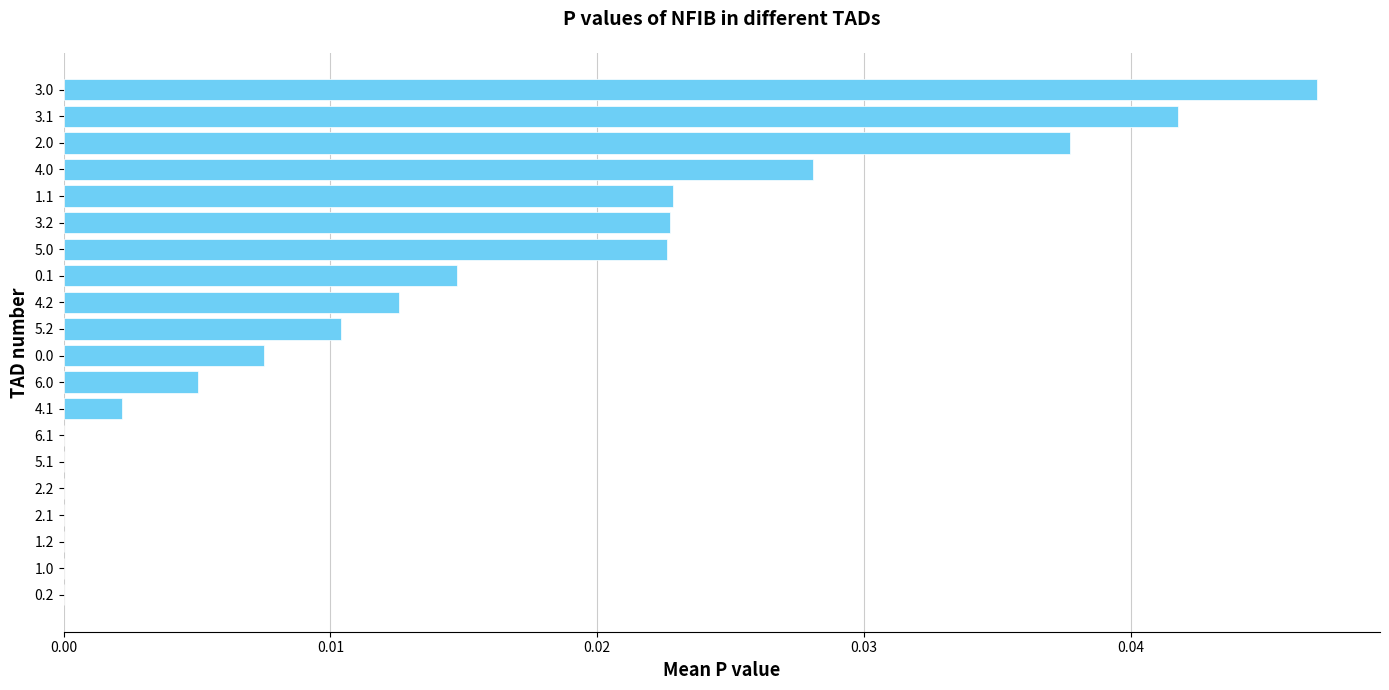

The chart shows a value of 0.0 at 4.1. True or false?

True